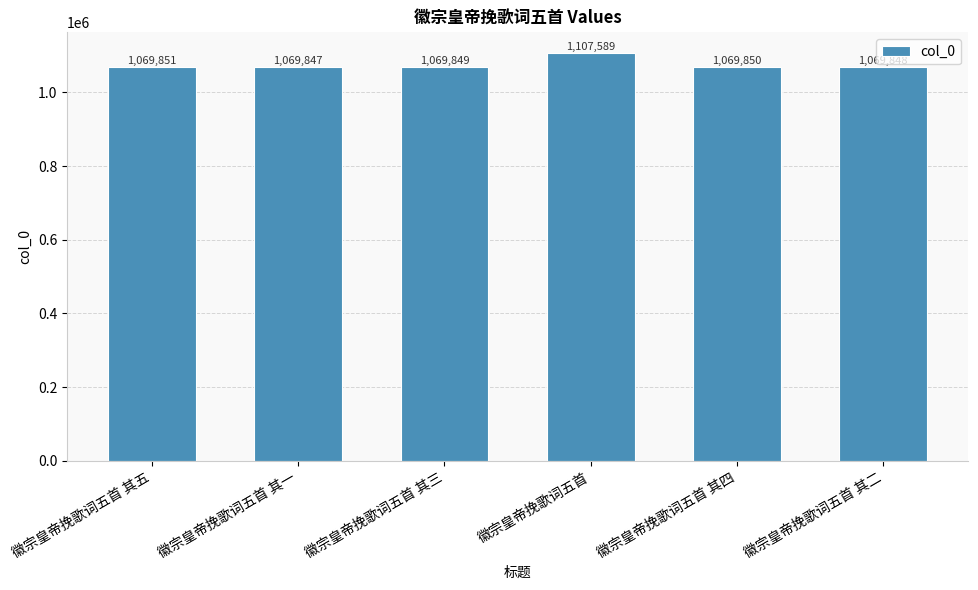

What is the ratio of the value at 徽宗皇帝挽歌词五首 to the value at 徽宗皇帝挽歌词五首 其四?

1.0